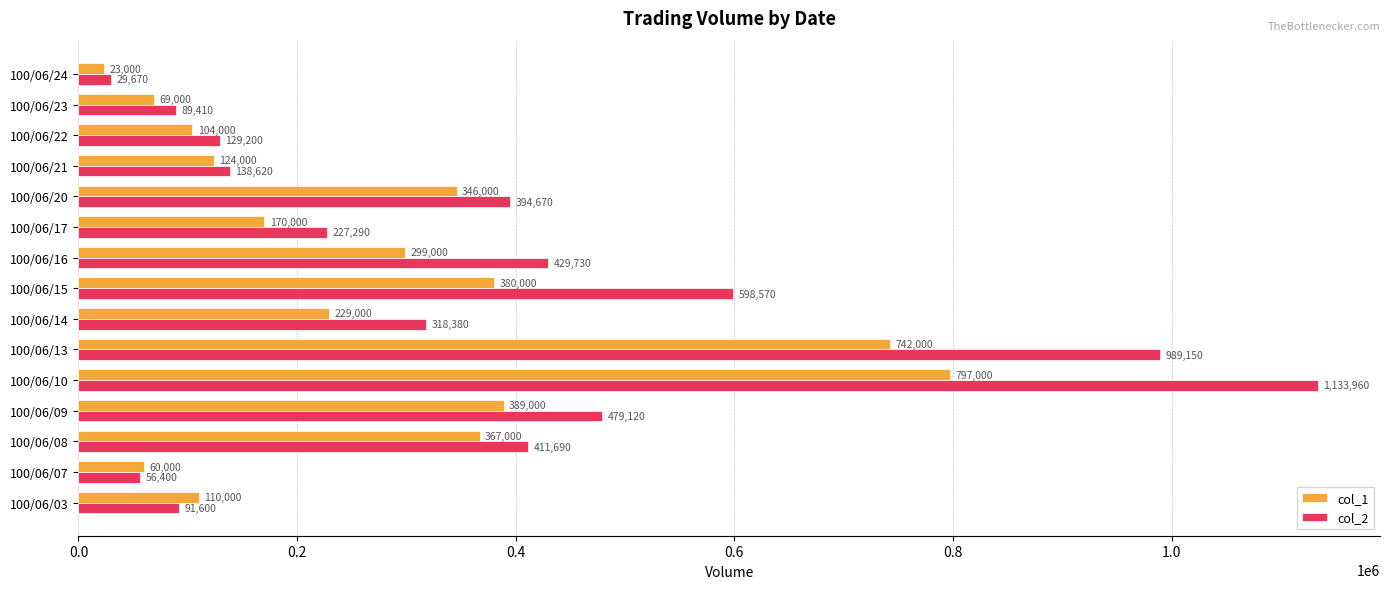

Is it true that col_2 equals 479120 at 100/06/09?

True